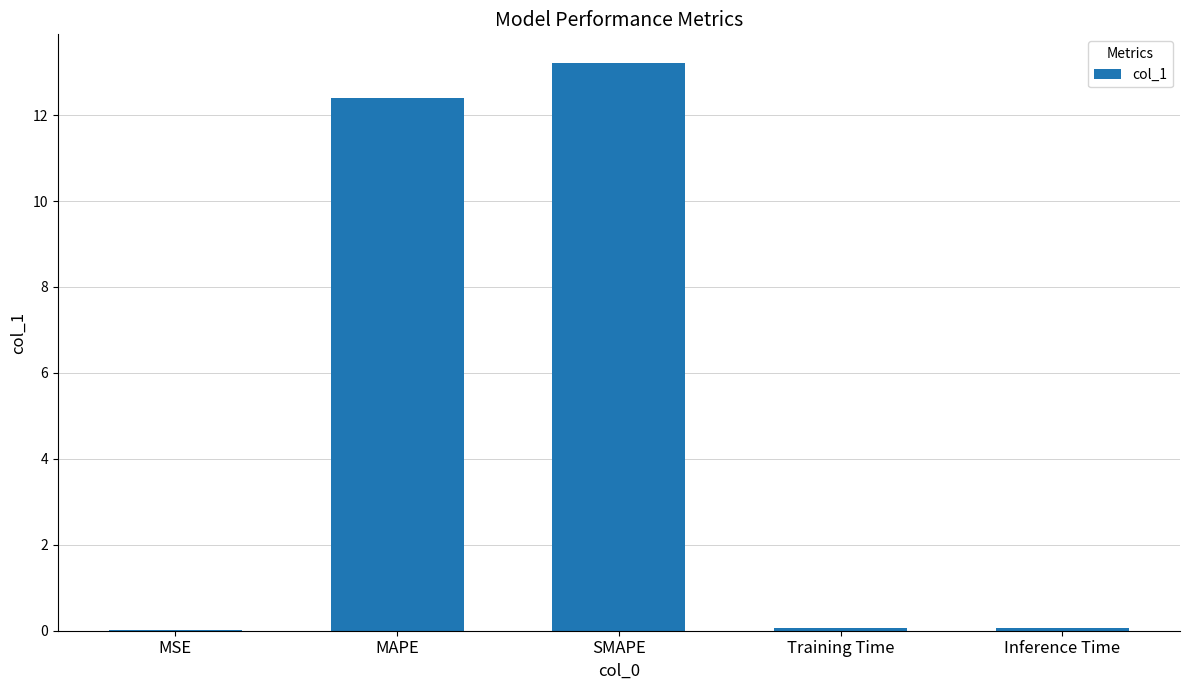

What is the maximum value shown in the chart?

13.2